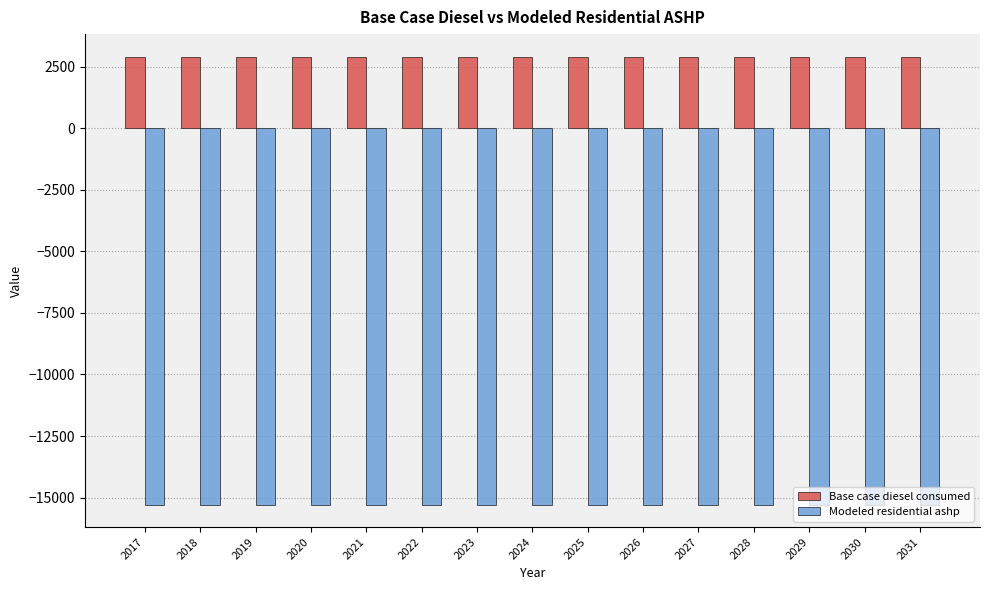

At 2024, list the series in order from smallest to largest.

Modeled residential ashp, Base case diesel consumed